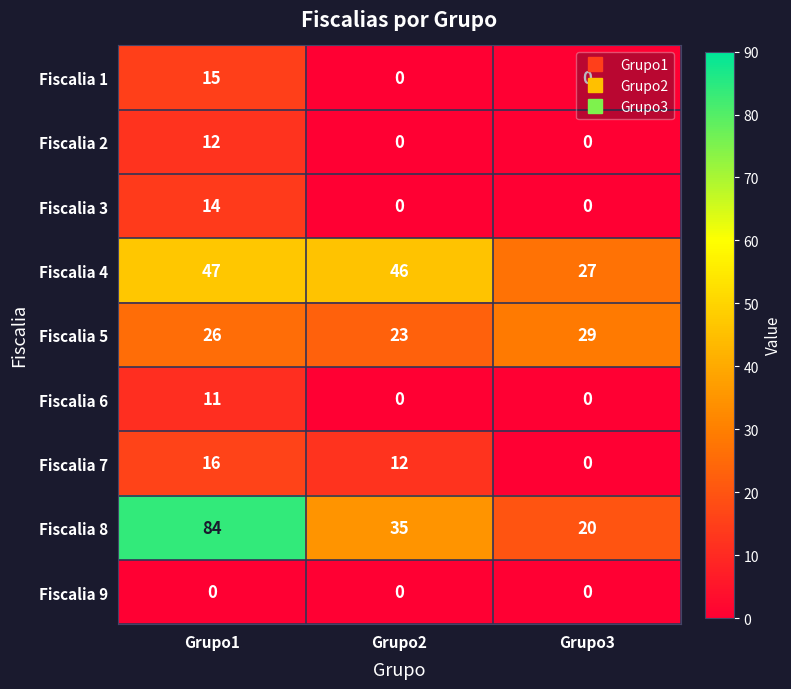

What is the maximum value for Fiscalia 7?

16